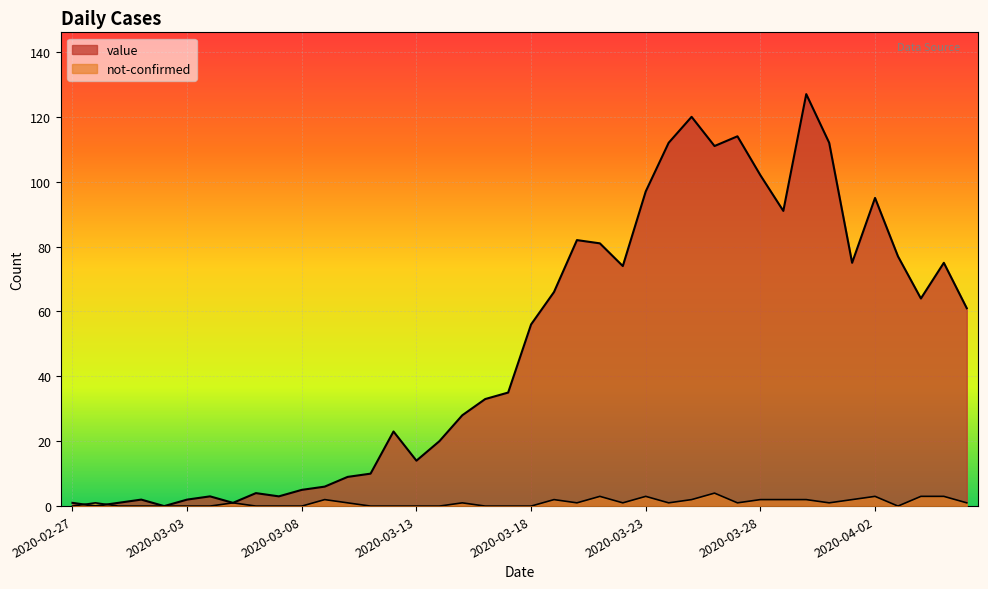

How many lines are shown in the chart?

2